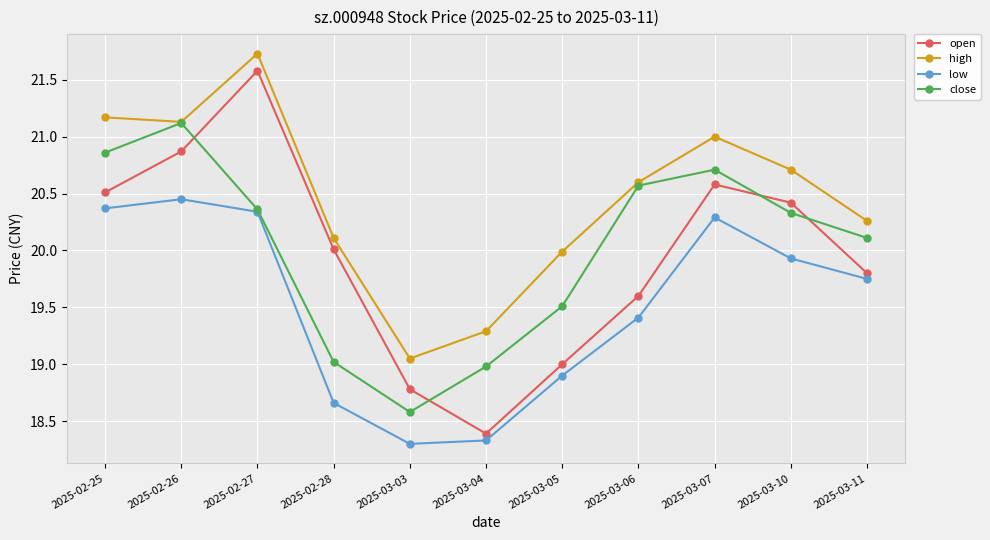

Which category has the highest value across all series?

2025-02-27